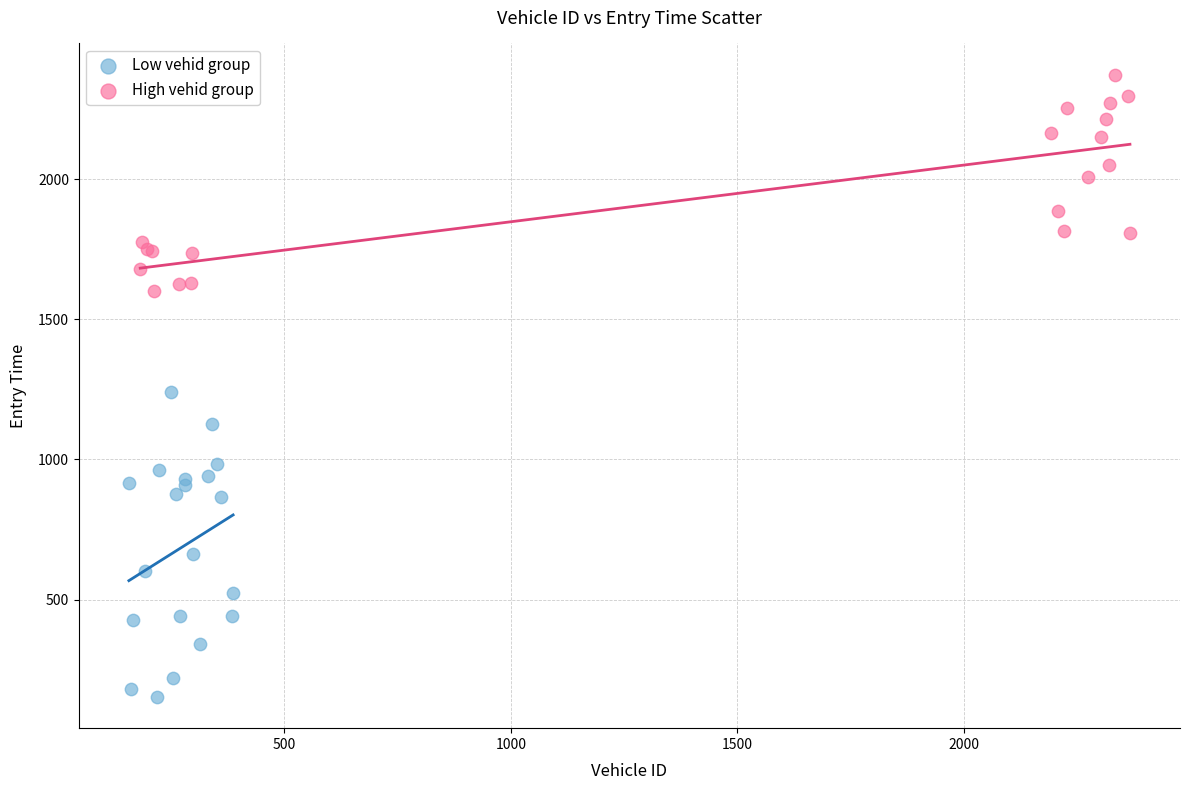

Which series contains the highest Y value?

High vehid group